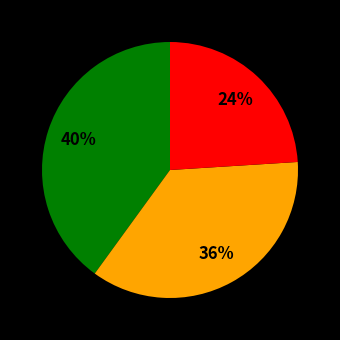

Does any single category account for the majority?

No